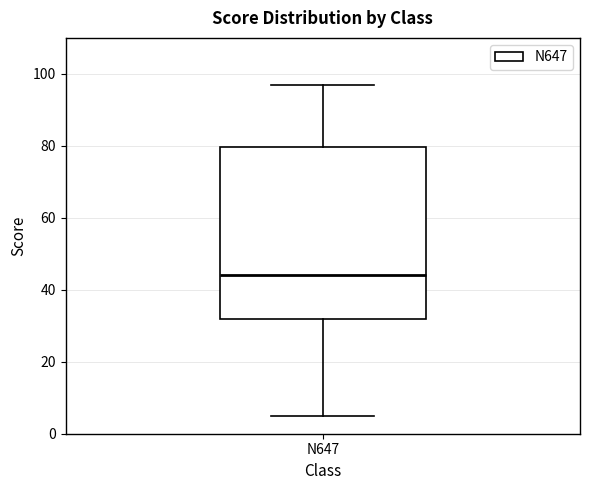

Read this box plot against the y-axis: the position of the median line, the range covered by the box, and the ends of both whiskers. The values are not printed on the chart, so give them approximately, as read against the axis.

median 44, box 32 to 80, whiskers 6 to 98